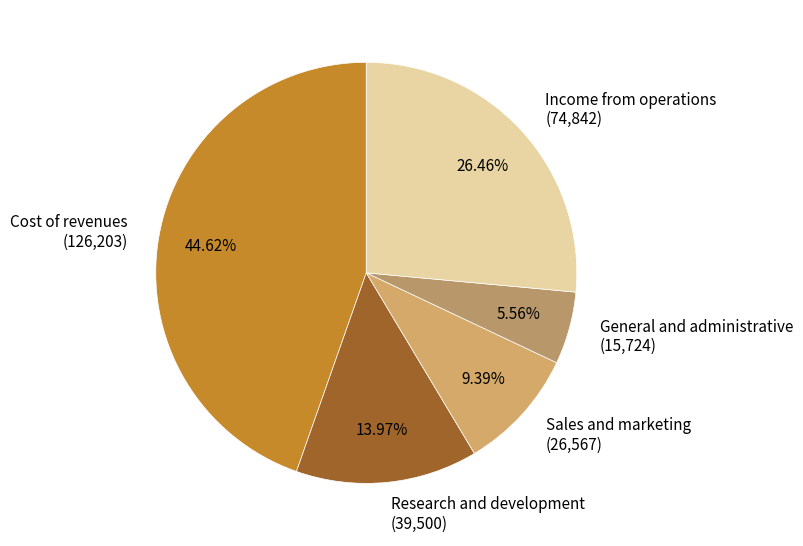

How many slices are in this pie chart?

5